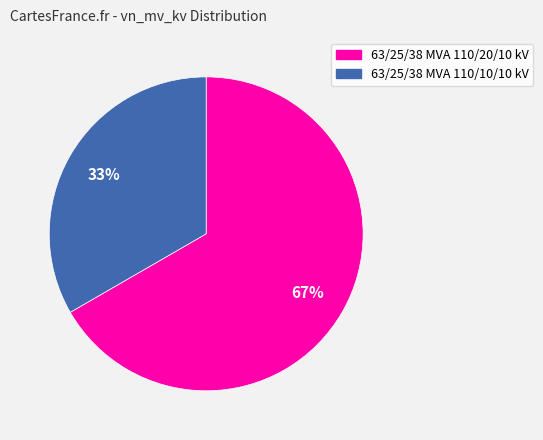

To the nearest percent, what is the average slice percentage?

50%